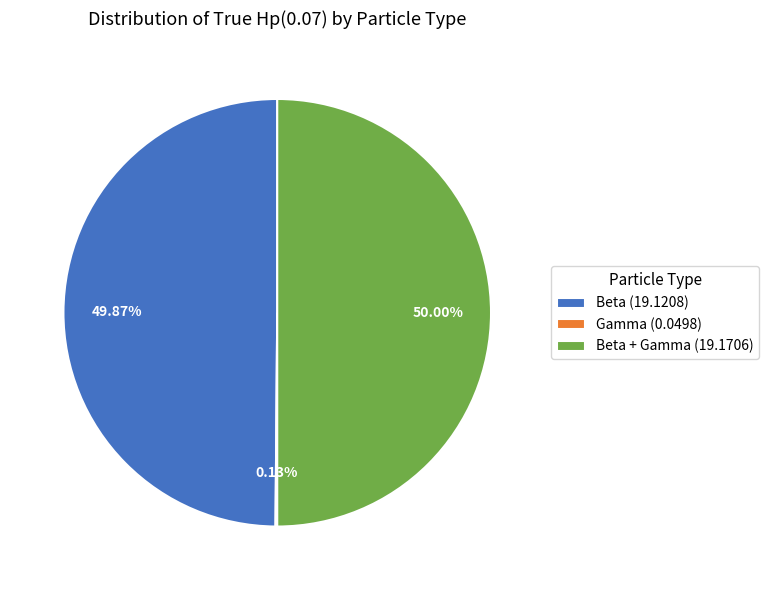

Is the sum of Beta (19.1208) and Beta + Gamma (19.1706) greater than half?

Yes